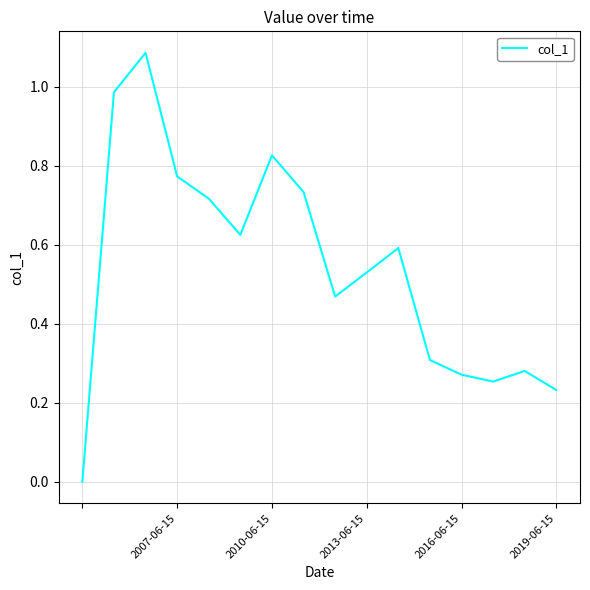

How many lines are shown in the chart?

1